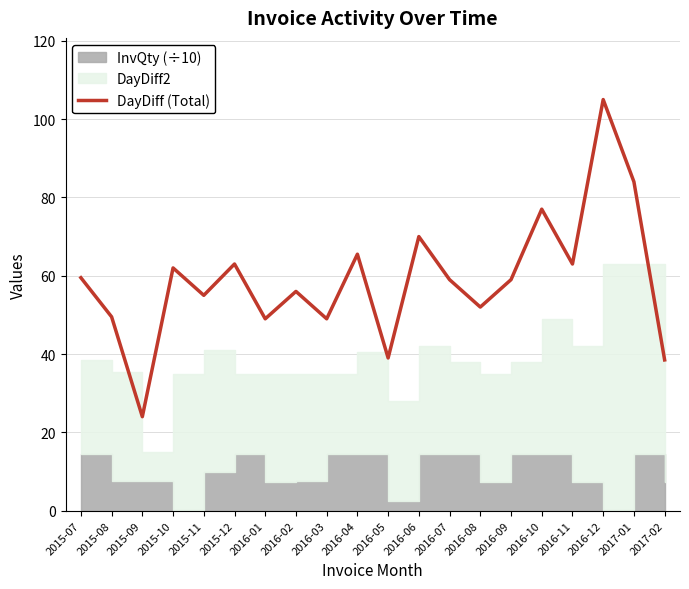

Which label corresponds to the smallest value in the chart?

2015-09